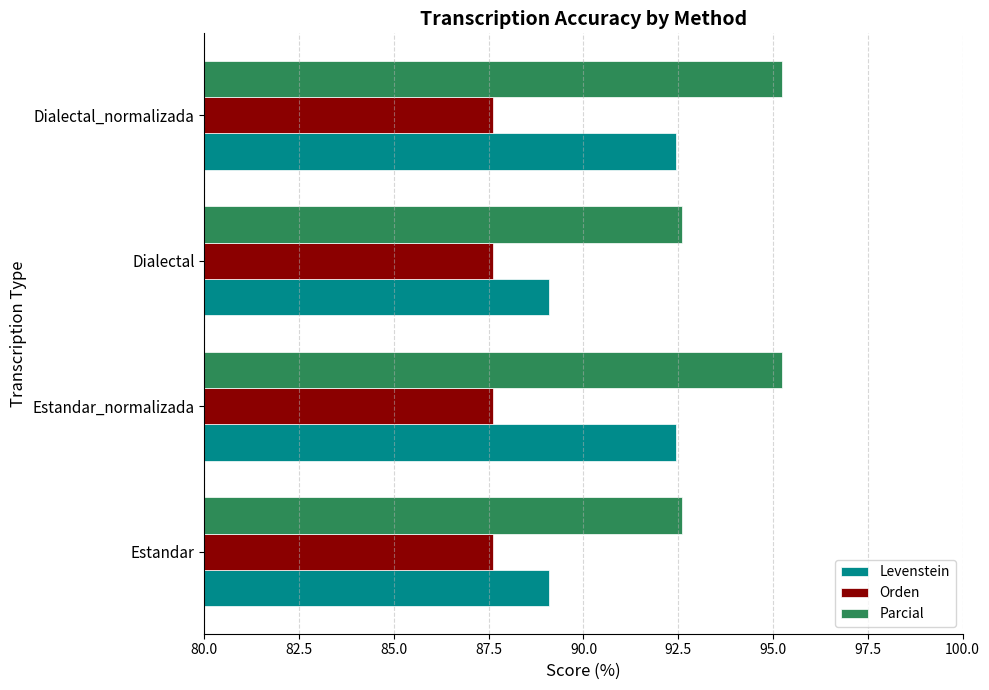

Which series has the largest total across all categories?

Parcial